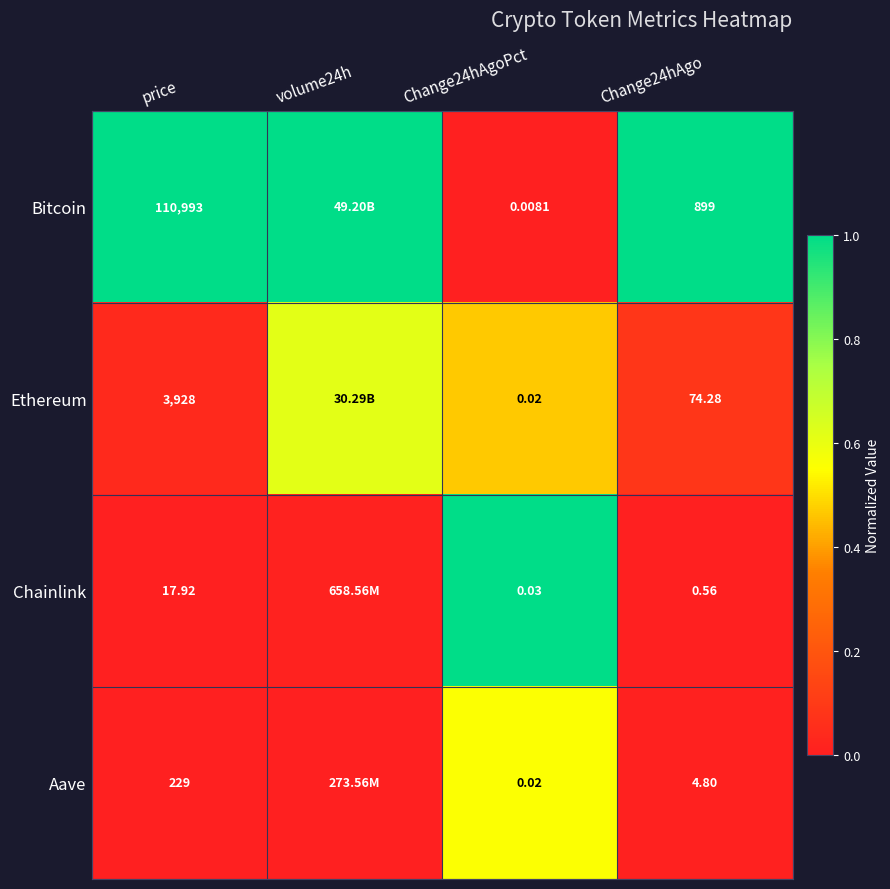

Is the value of Bitcoin at price greater than the value of Ethereum at price?

Yes